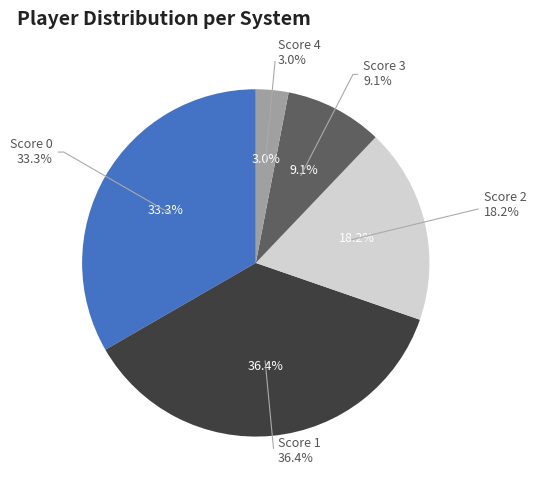

Which slice is the largest?

Score 1